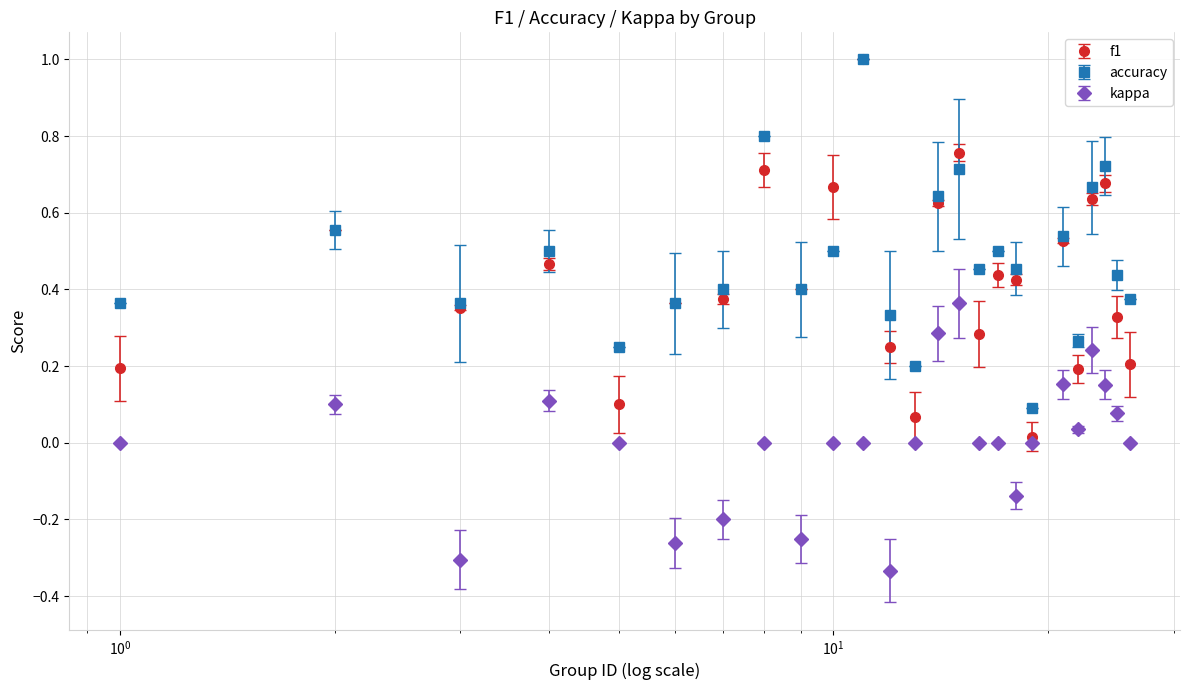

What are all the series names shown in the legend?

f1, accuracy, kappa